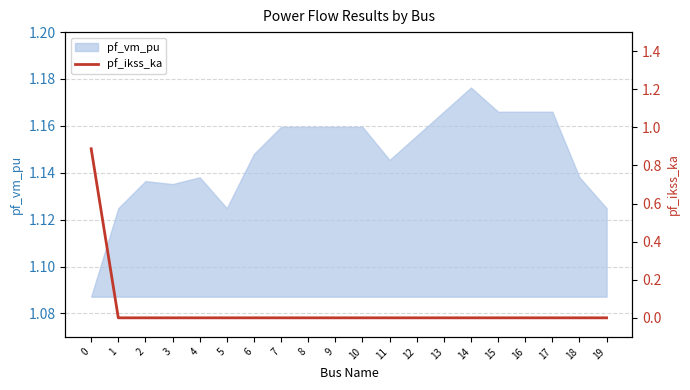

True or false: pf_vm_pu has a value of 1.9 at 2.

False